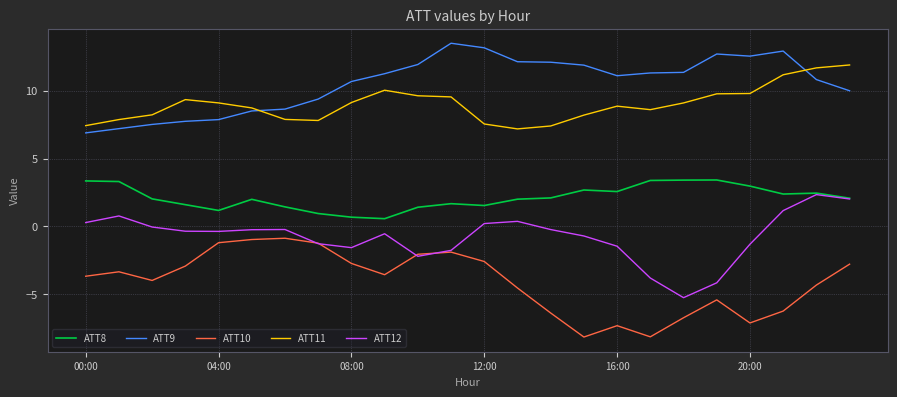

What is the minimum value for ATT9?

6.9